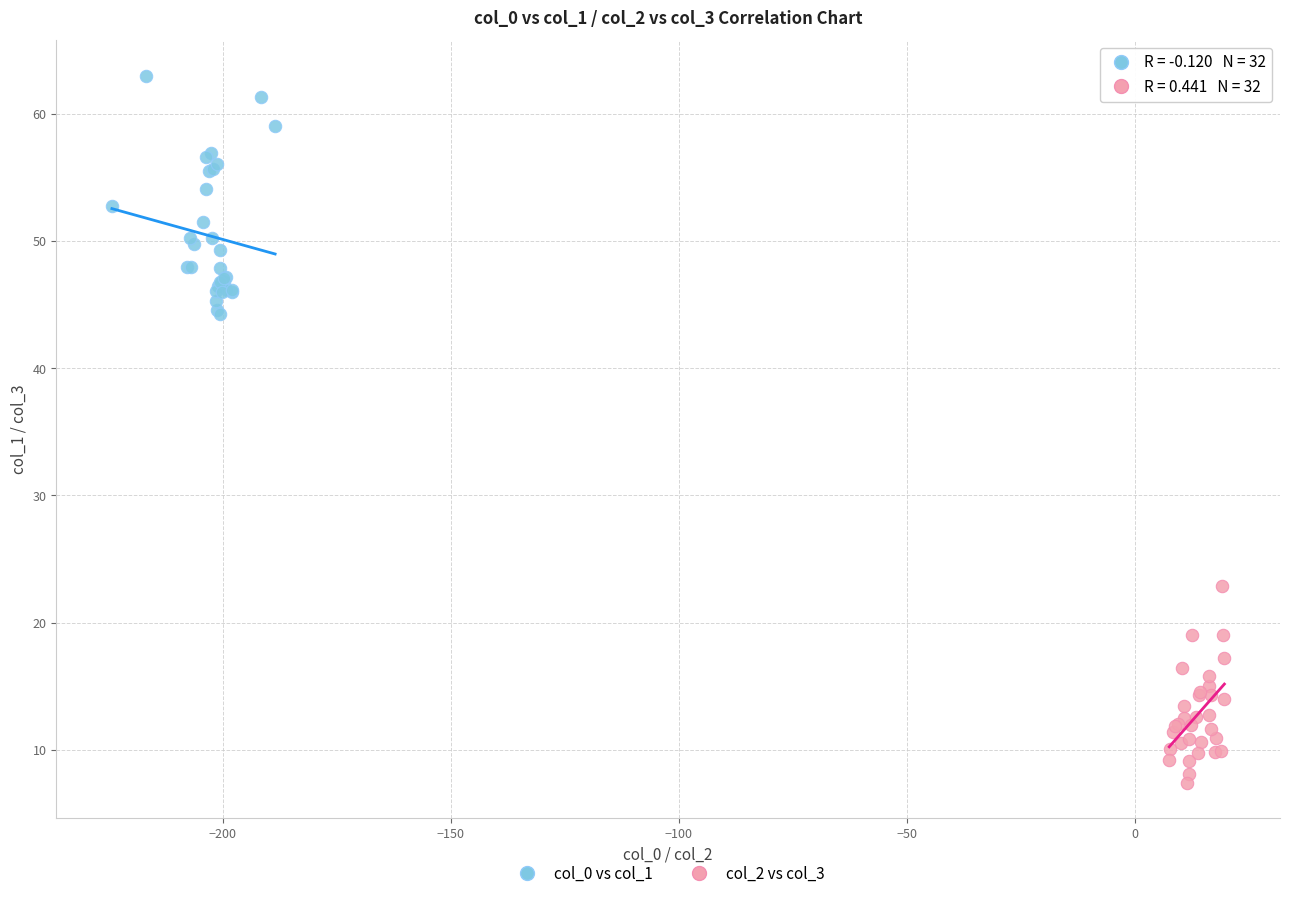

Which series has the largest Y range (max minus min)?

col_0 vs col_1